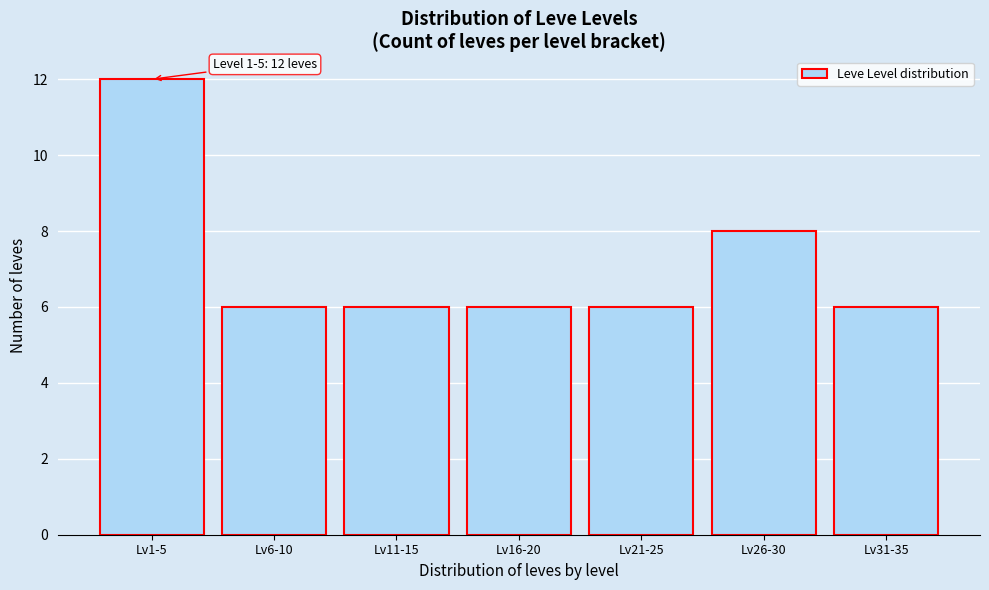

Reading left to right, transcribe all the data shown in this chart.

Lv1-5=12	Lv6-10=6	Lv11-15=6	Lv16-20=6	Lv21-25=6	Lv26-30=8	Lv31-35=6